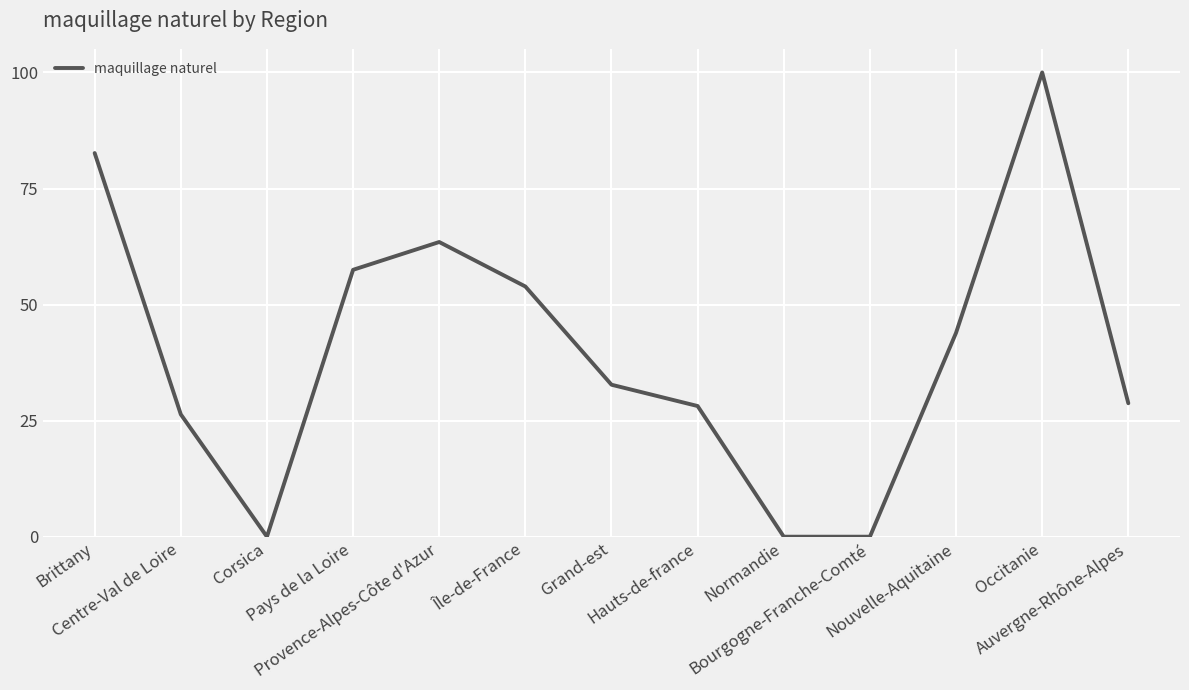

What is the difference between the maximum and minimum values?

100.0